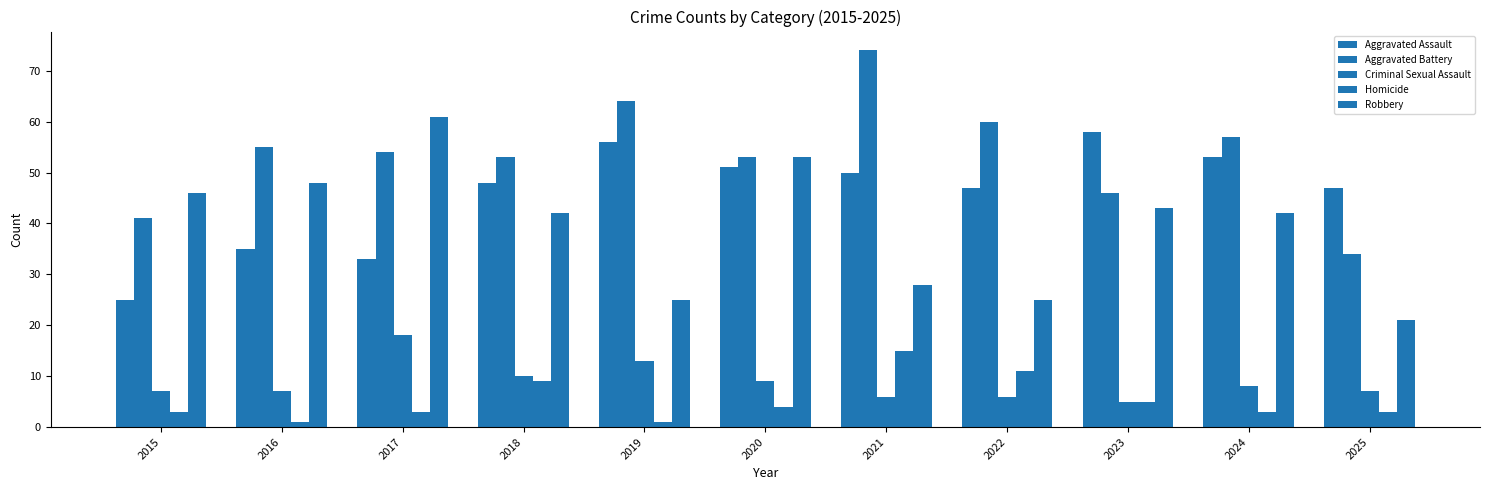

The Aggravated Assault series shows 97 at 2019. True or false?

False